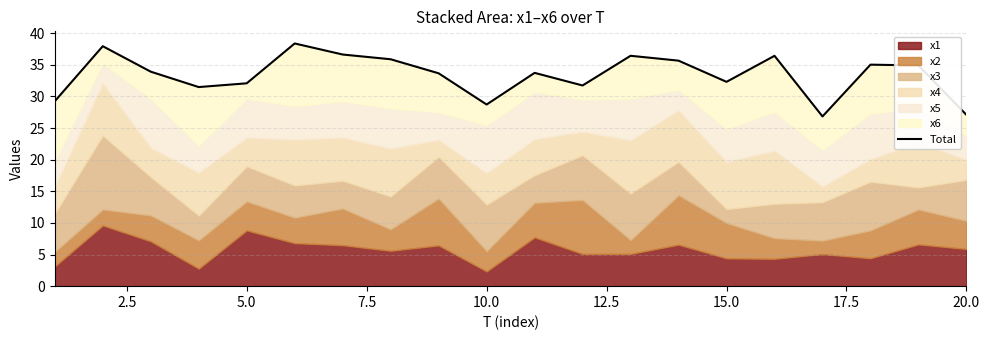

How many values are below 33?

8